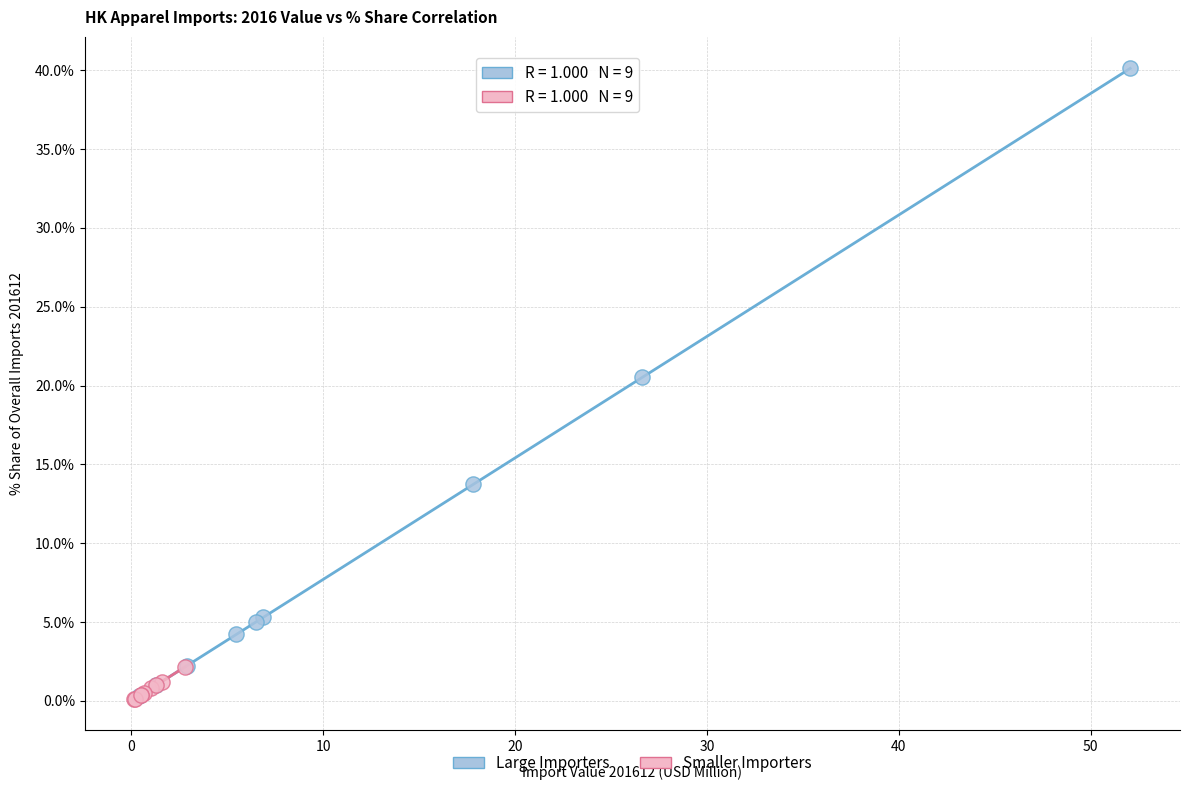

Which series reaches the maximum Y coordinate?

Large Importers